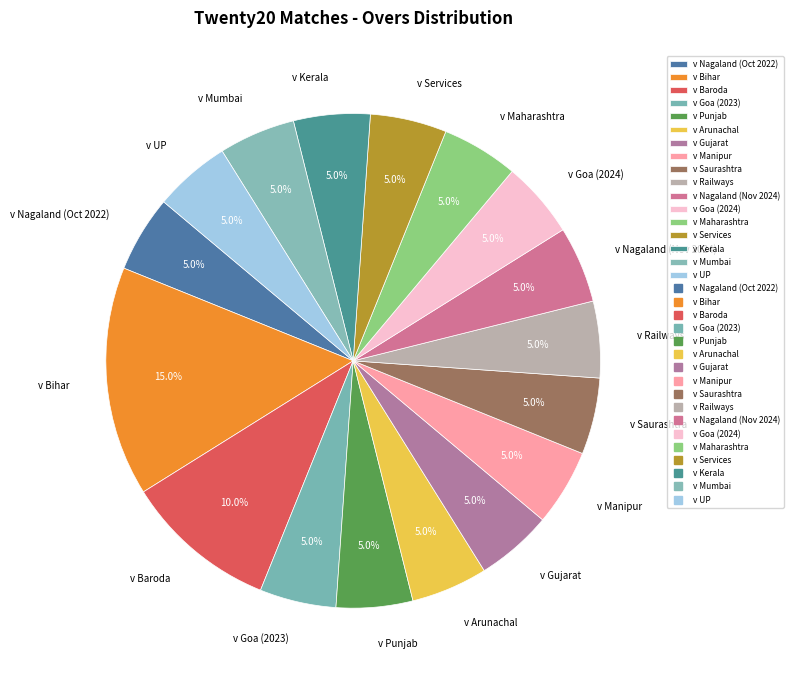

The v Mumbai slice represents 5% of the pie. True or false?

True